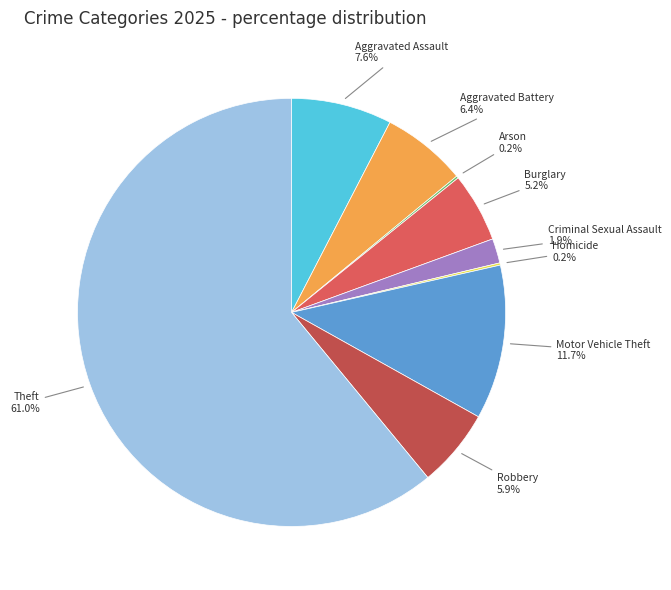

Does Motor Vehicle Theft account for over 50% of the chart?

No